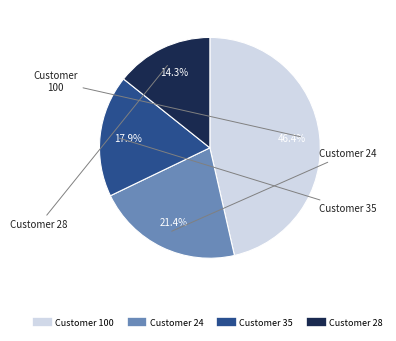

Is there a majority slice in this chart?

No